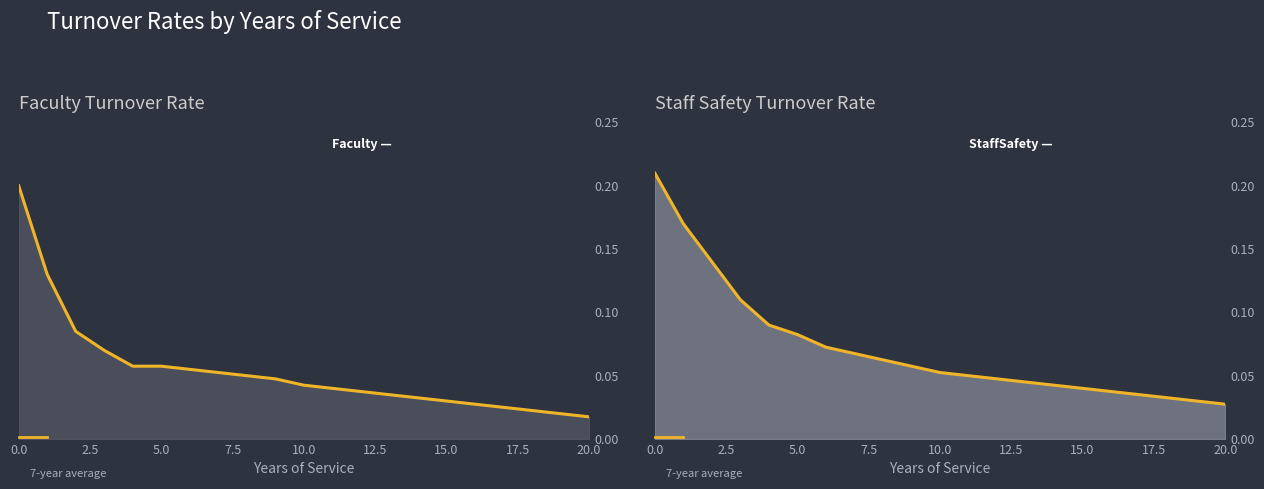

Which label corresponds to the smallest value in the chart?

20